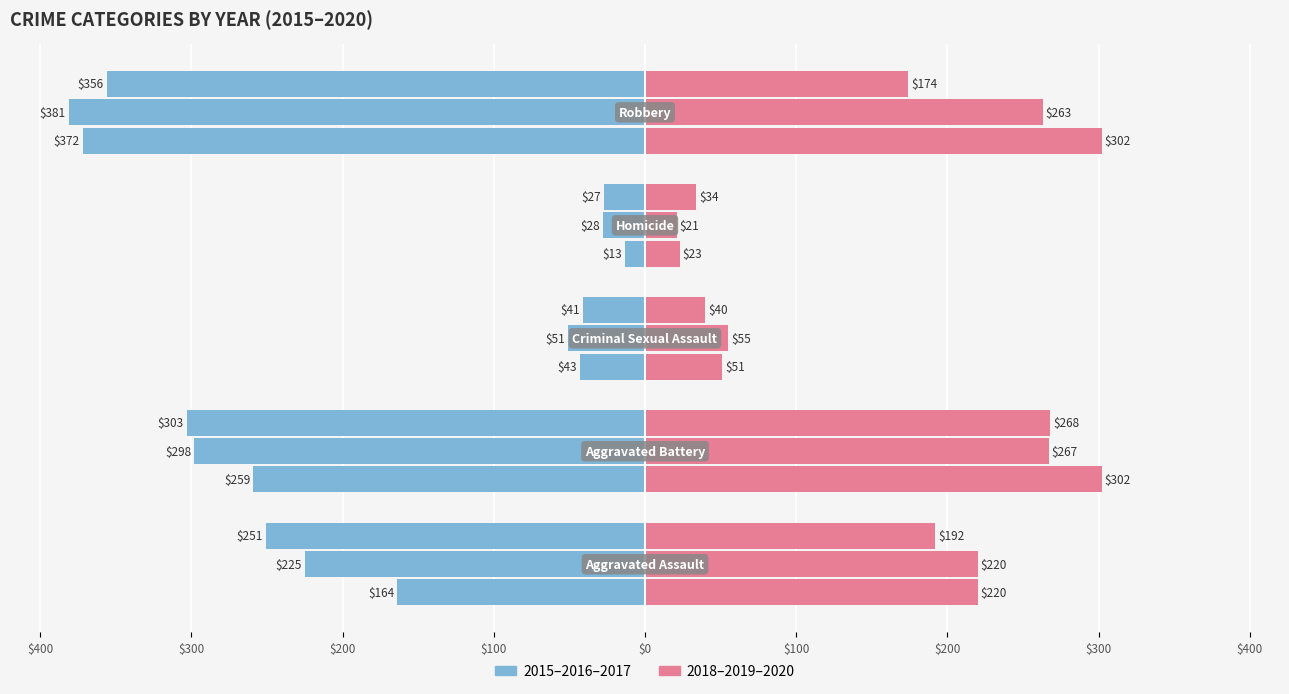

Which has a higher value, $100 or $300?

$100